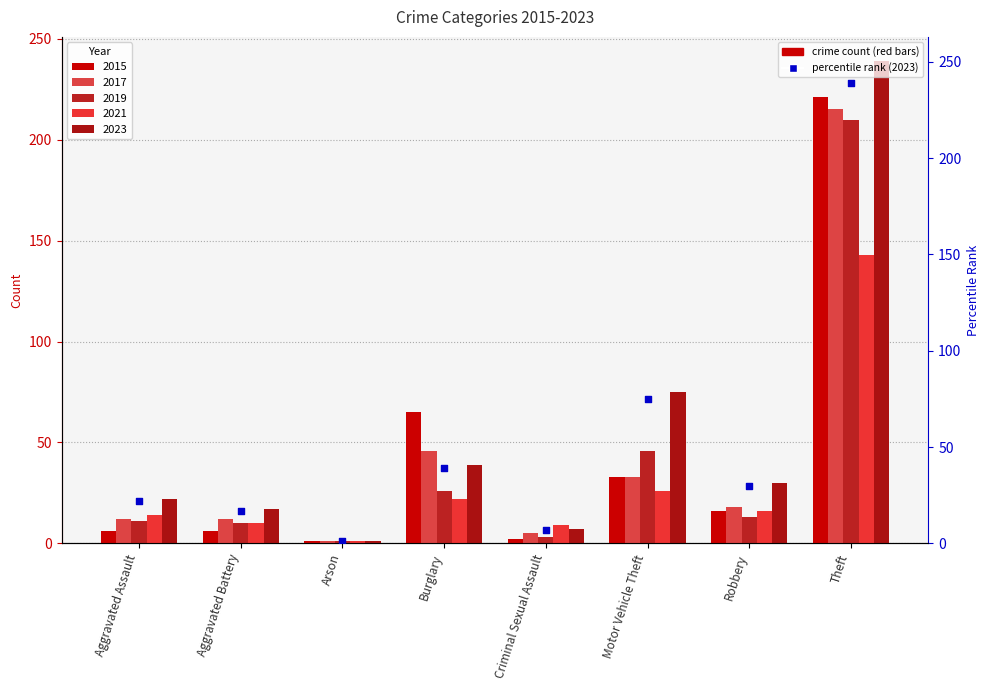

What is the change in value from Aggravated Assault to Robbery?

+8.0